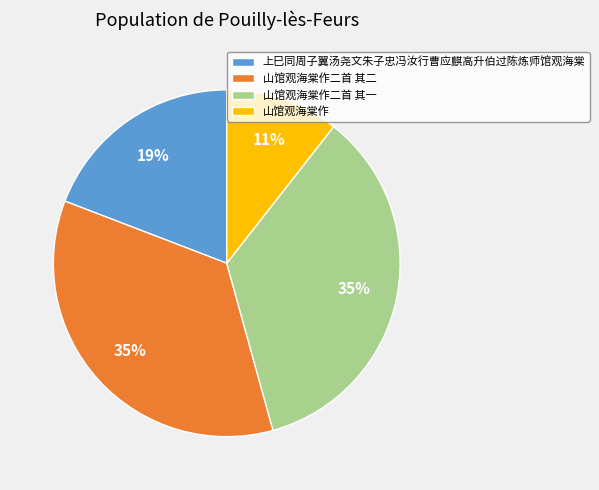

True or false: 山馆观海棠作二首 其二 accounts for 47% of the total.

False